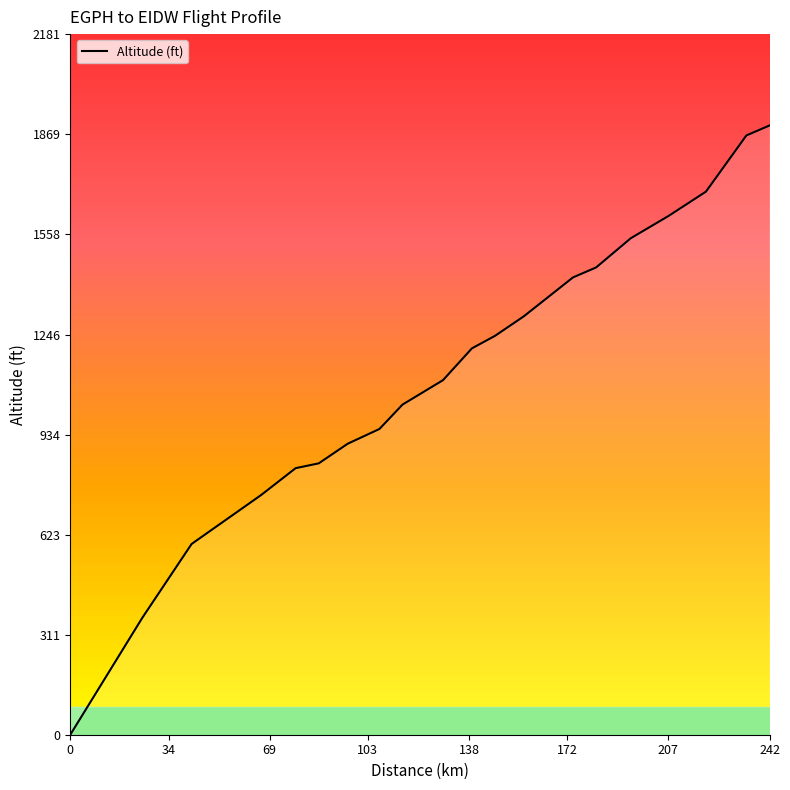

What is the maximum value shown in the chart?

1897